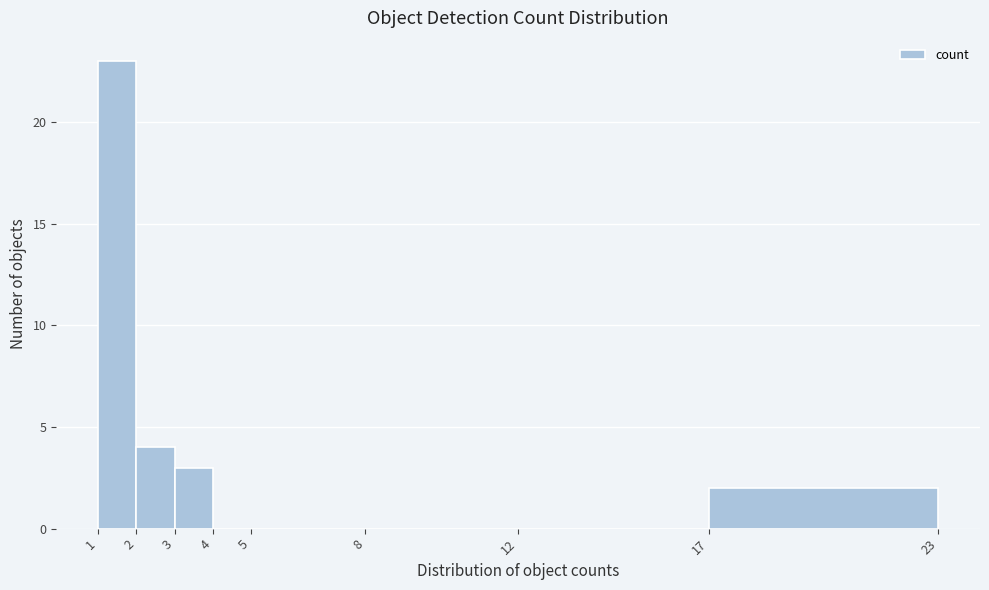

Which range on the x-axis has the tallest bar?

1 to 2